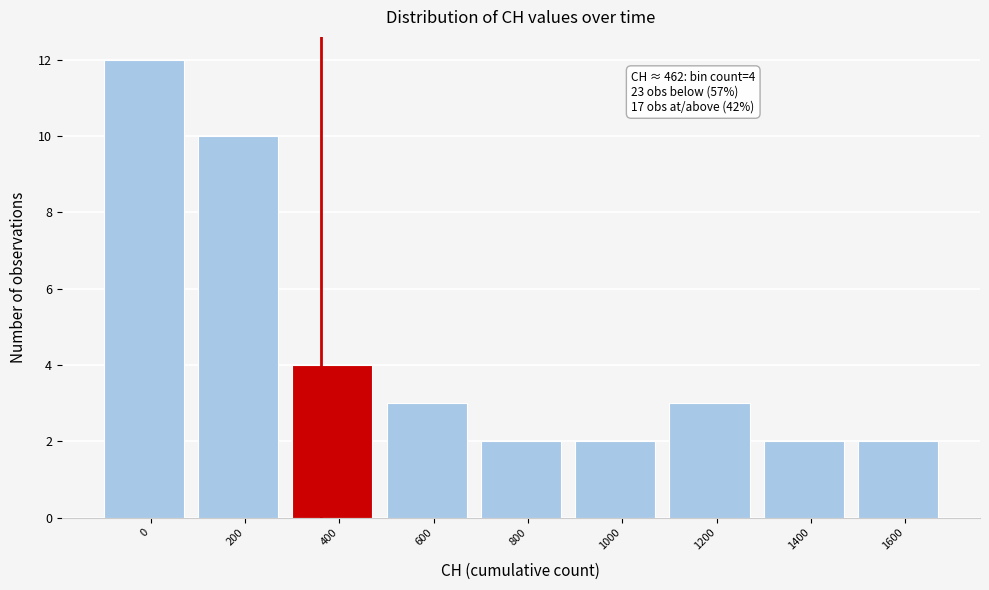

Reading left to right, extract all data points from this chart.

12	10	4	3	2	2	3	2	2